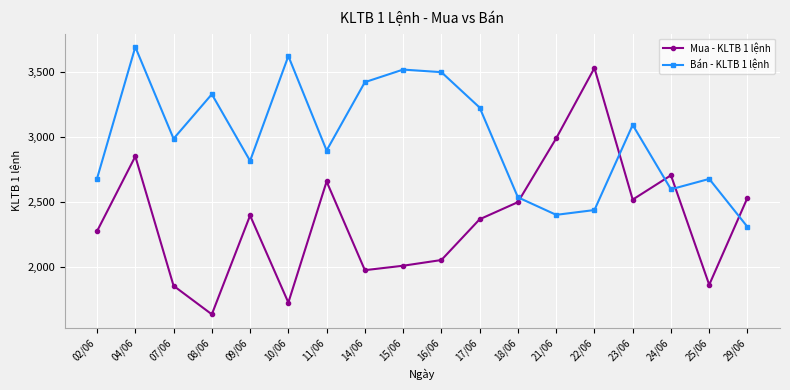

What is the difference between the maximum and minimum values in the Mua - KLTB 1 lệnh series?

1899.2